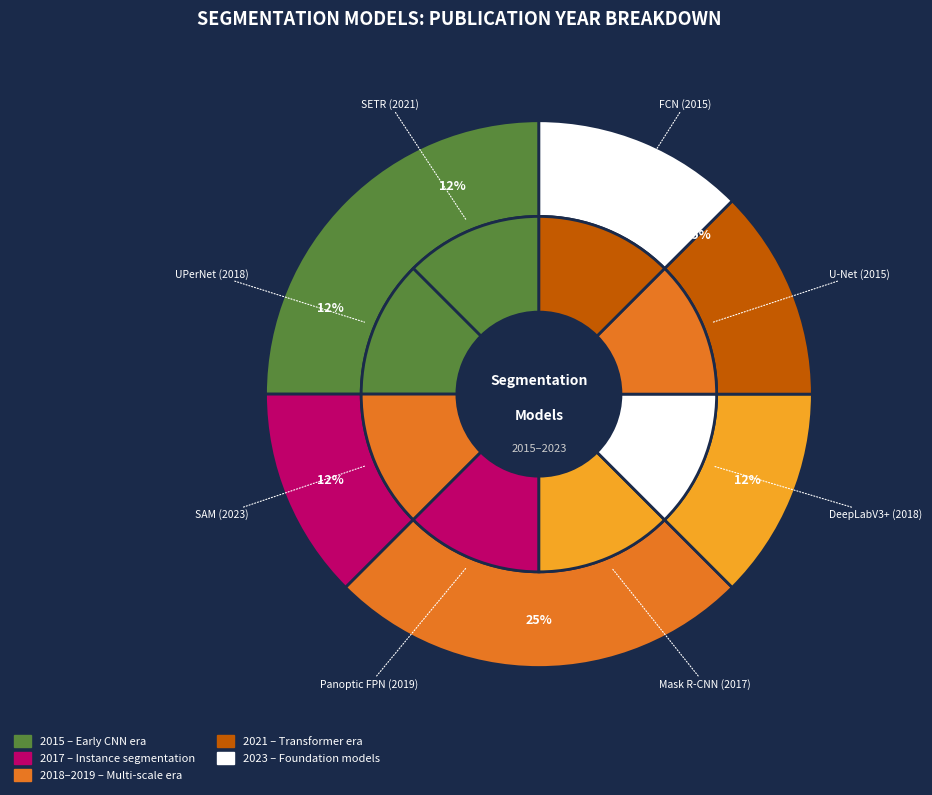

What is the ratio of the value at SAM to the value at UPerNet?

1.0